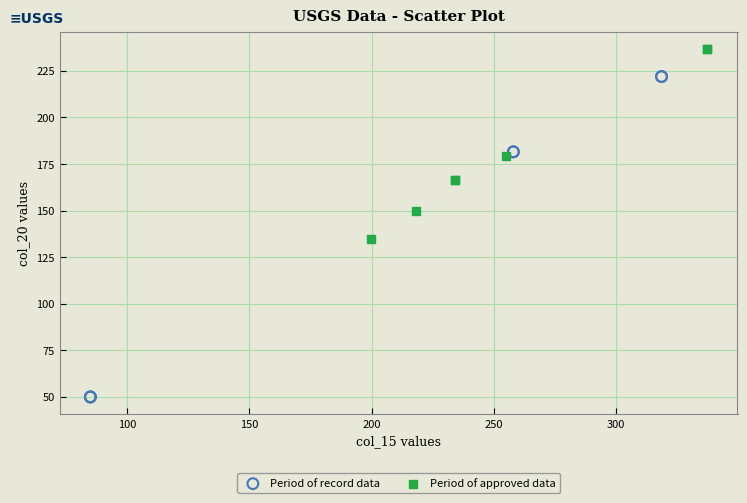

Which series reaches the maximum Y coordinate?

Period of approved data